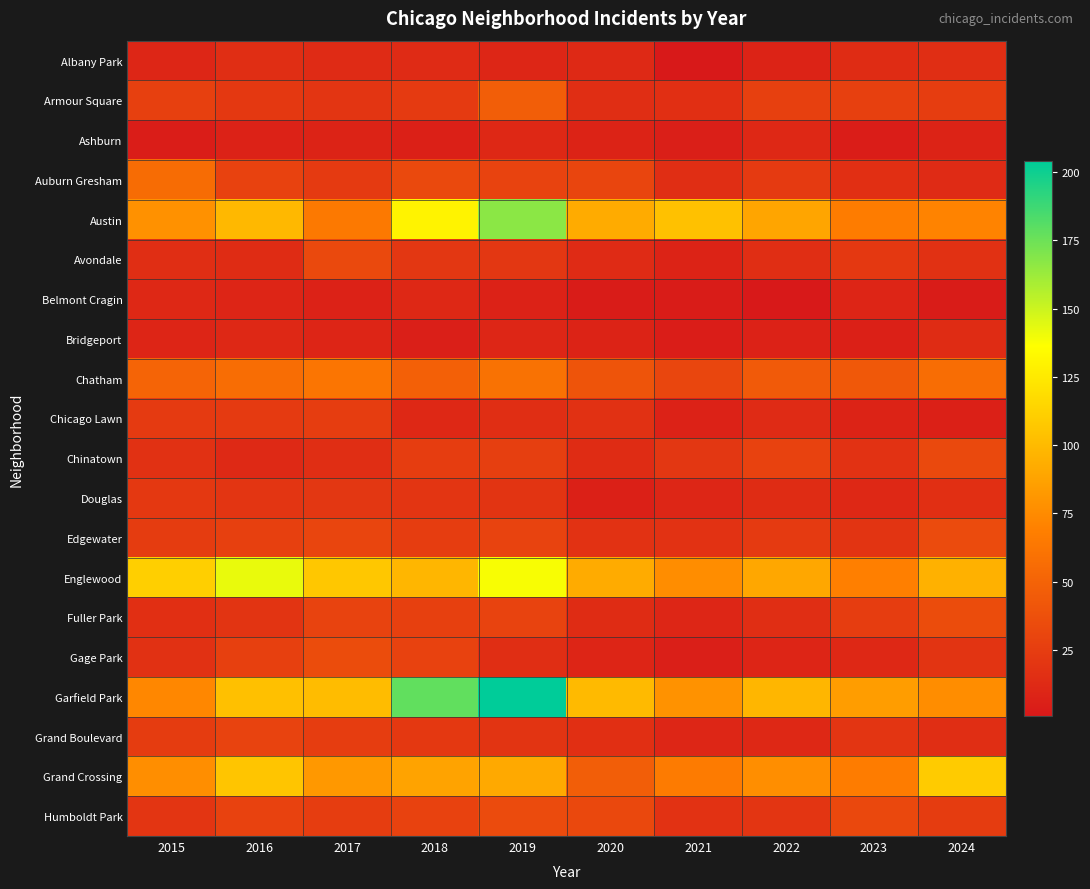

What is the total value across all series at 2021?

507